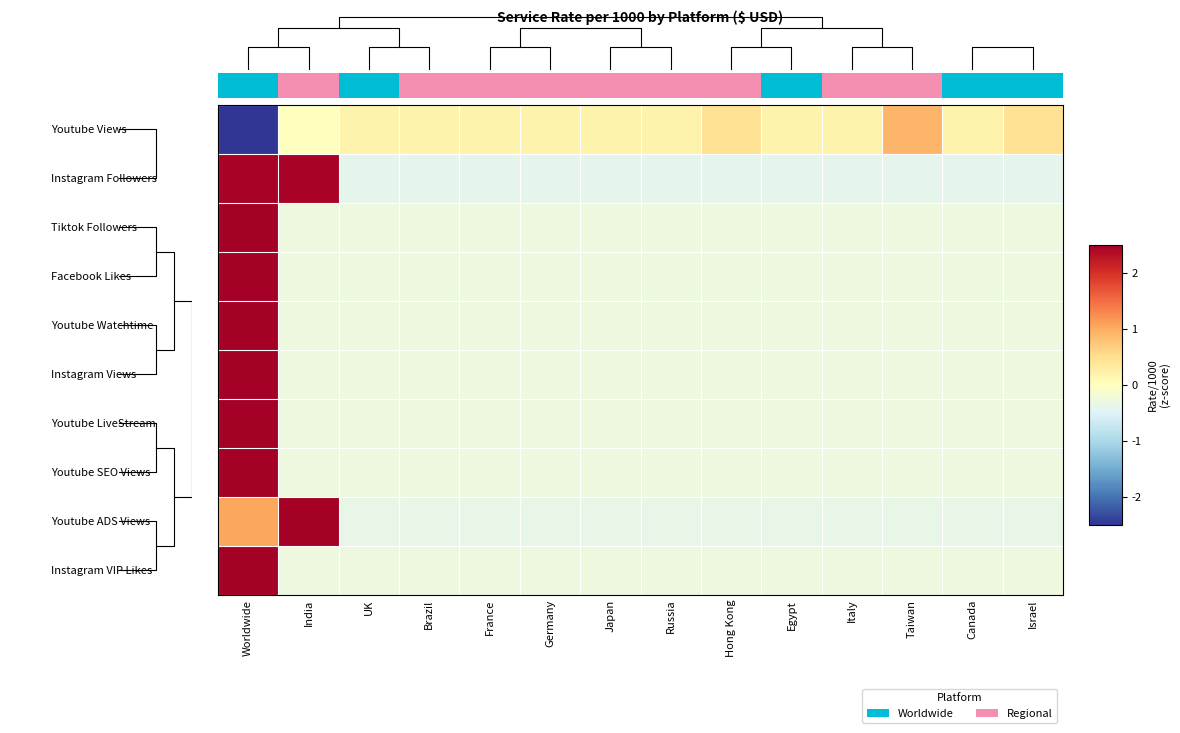

Is the value of Youtube ADS Views at Israel greater than the value of Youtube LiveStream at Brazil?

No